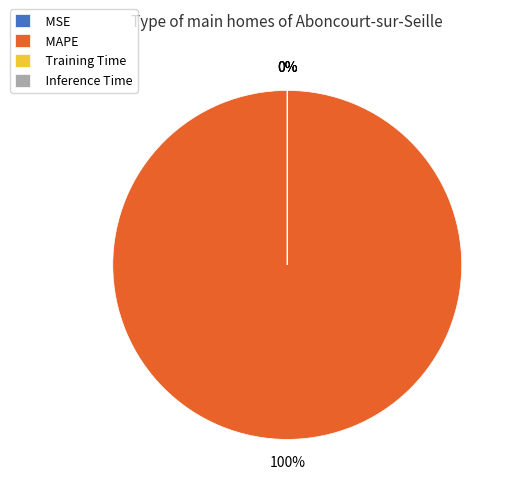

What is the majority slice?

MAPE